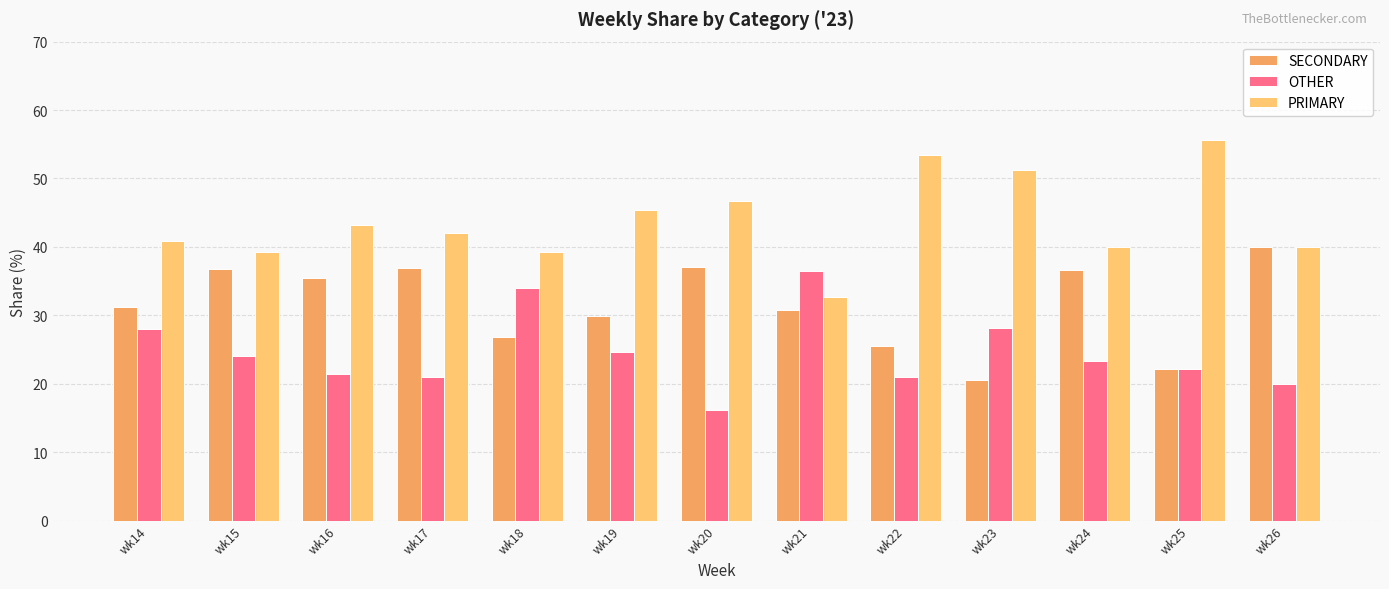

How many bars are there in each group?

3